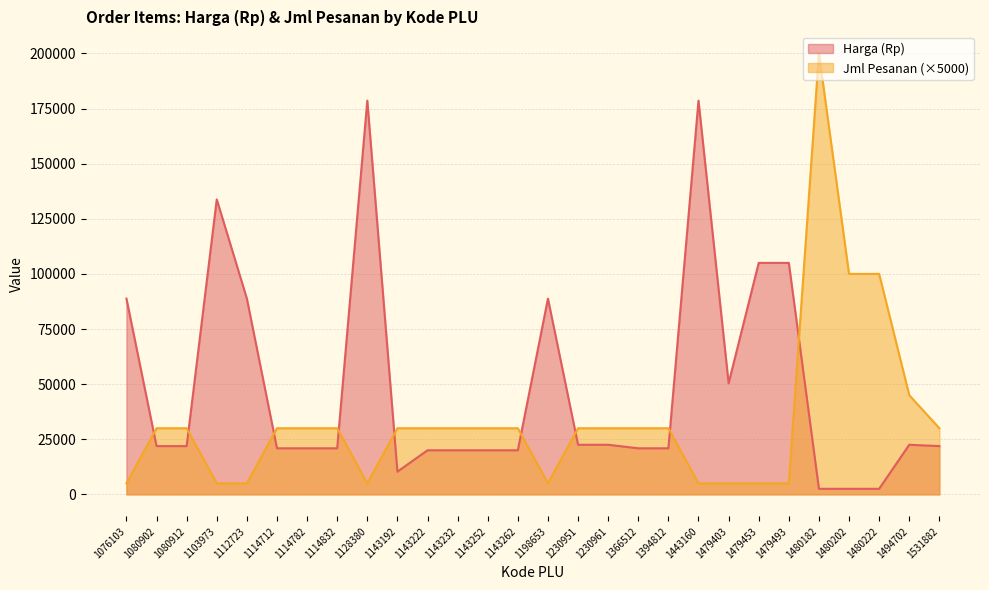

Is it true that Jml Pesanan equals 5000 at 1443160?

True